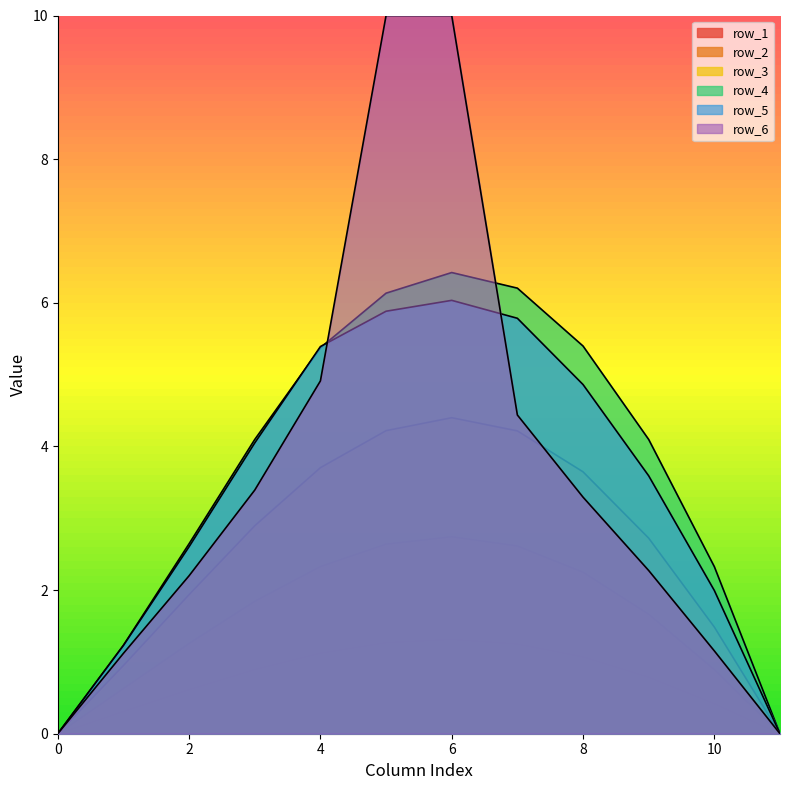

How many lines are shown in the chart?

6